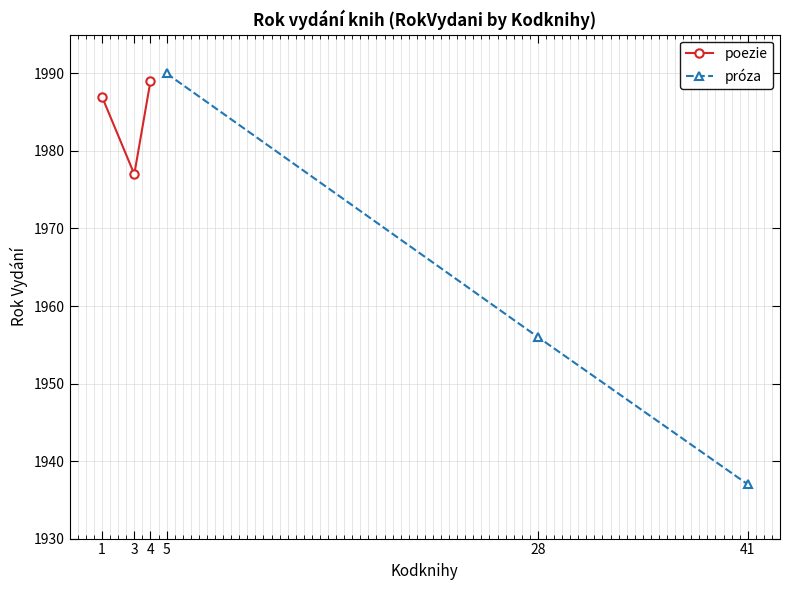

At which label does próza first exceed 1956?

5